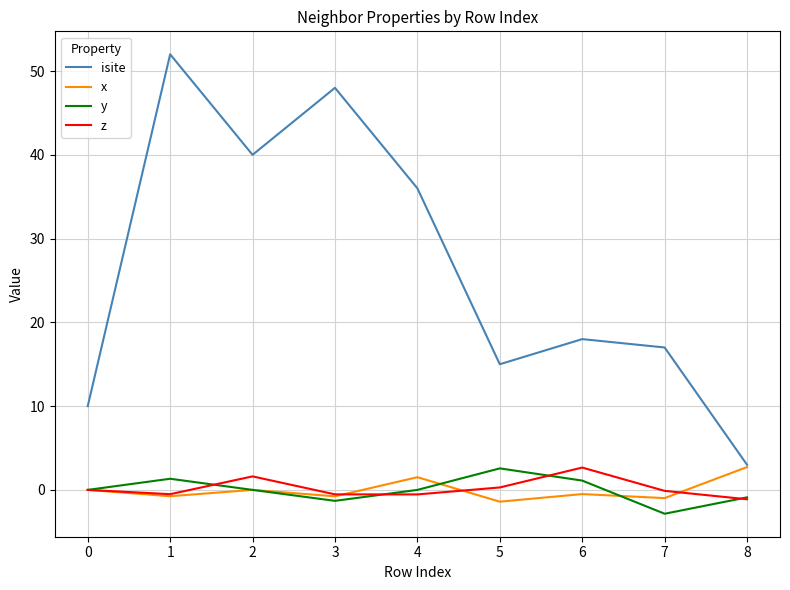

True or false: isite and y intersect in this chart.

False